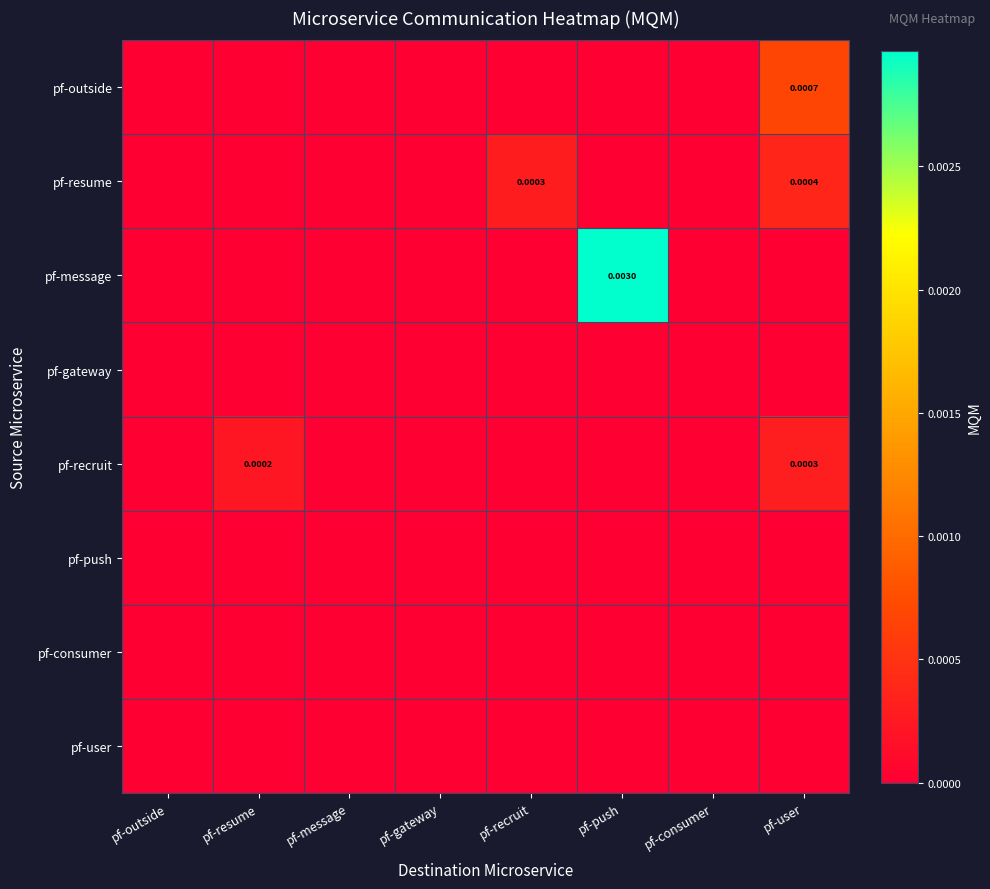

How many data points does each series have?

8